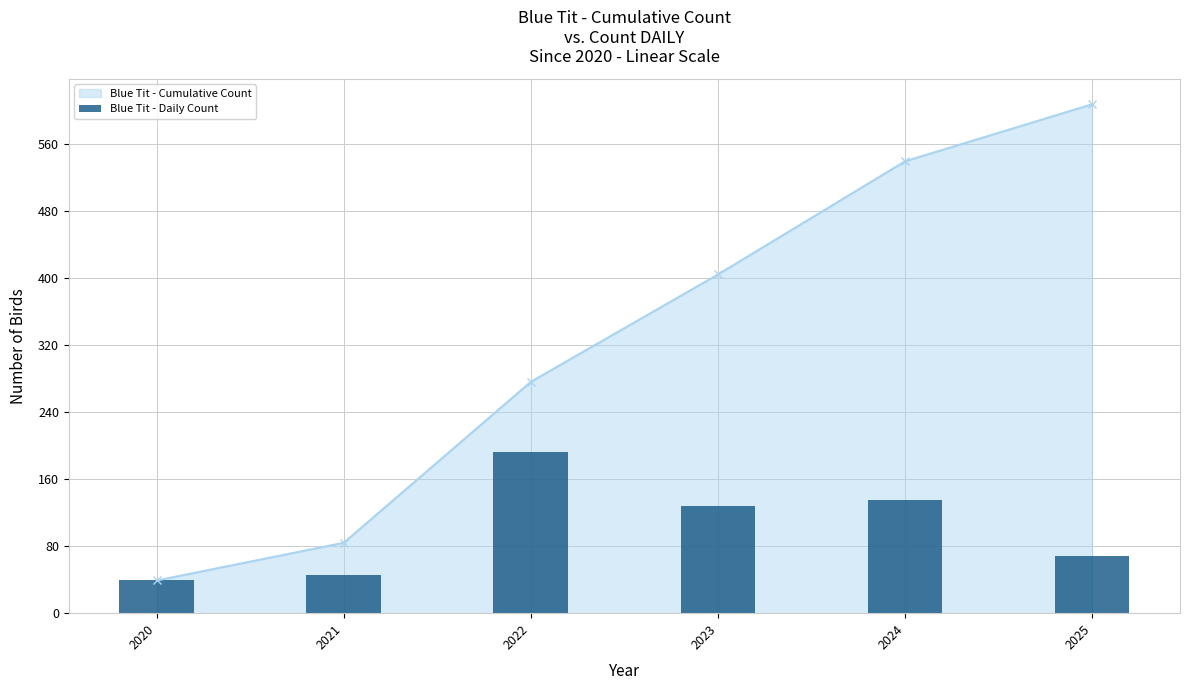

What is the difference between the maximum and minimum values?

153